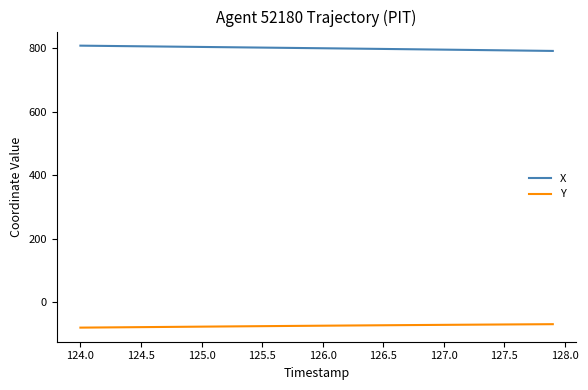

What is the smallest value displayed?

-80.9